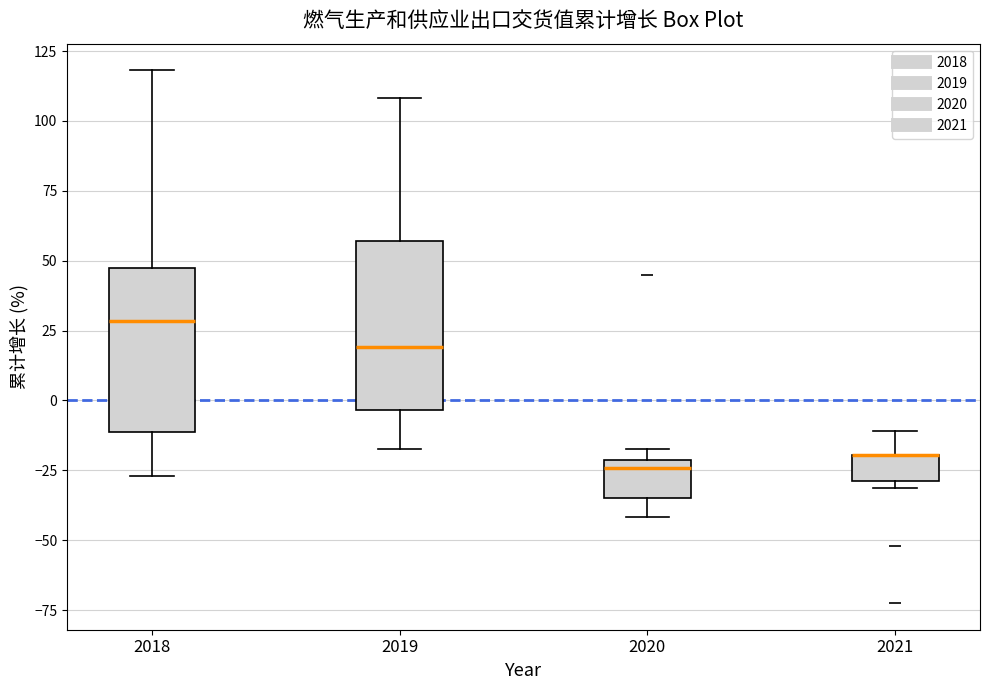

Where is the lower edge of the box at x = 2021 on the y-axis? The values are not printed on the chart, so give them approximately, as read against the axis.

-30